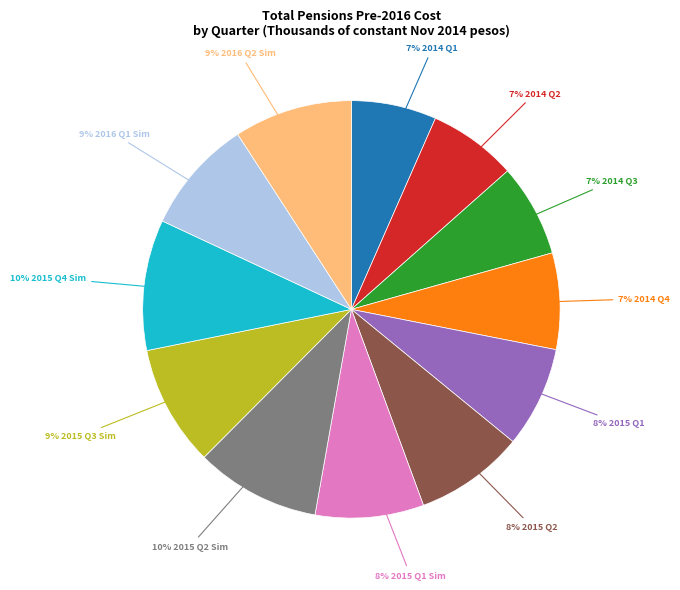

Is there any slice that represents more than half of the pie?

No